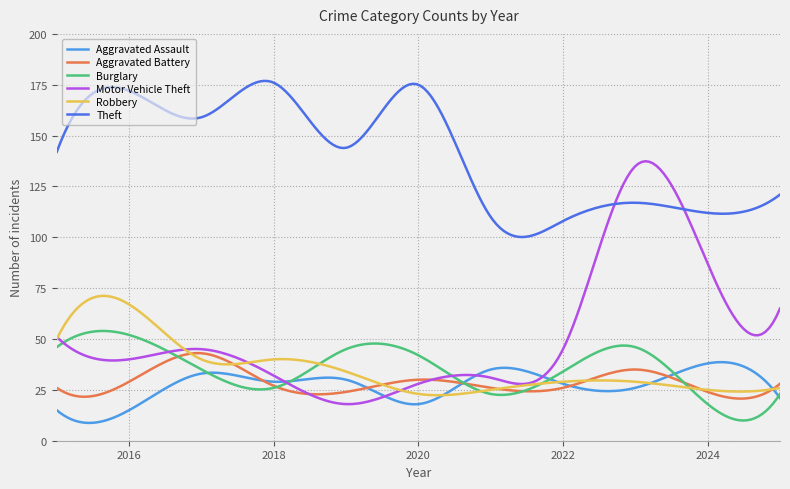

True or false: Theft and Aggravated Battery intersect in this chart.

False